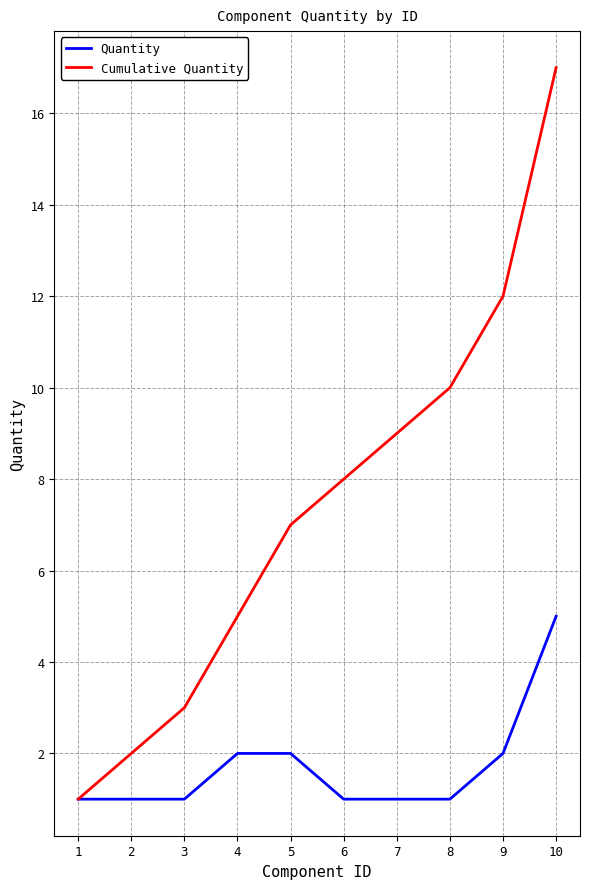

Which series changed the most between 5 and 8?

Cumulative Quantity